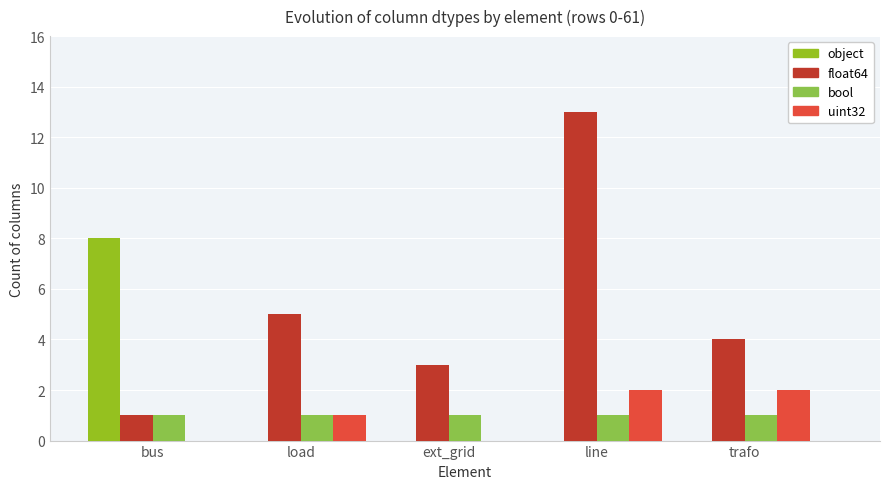

Which series changed the most between line and trafo?

float64